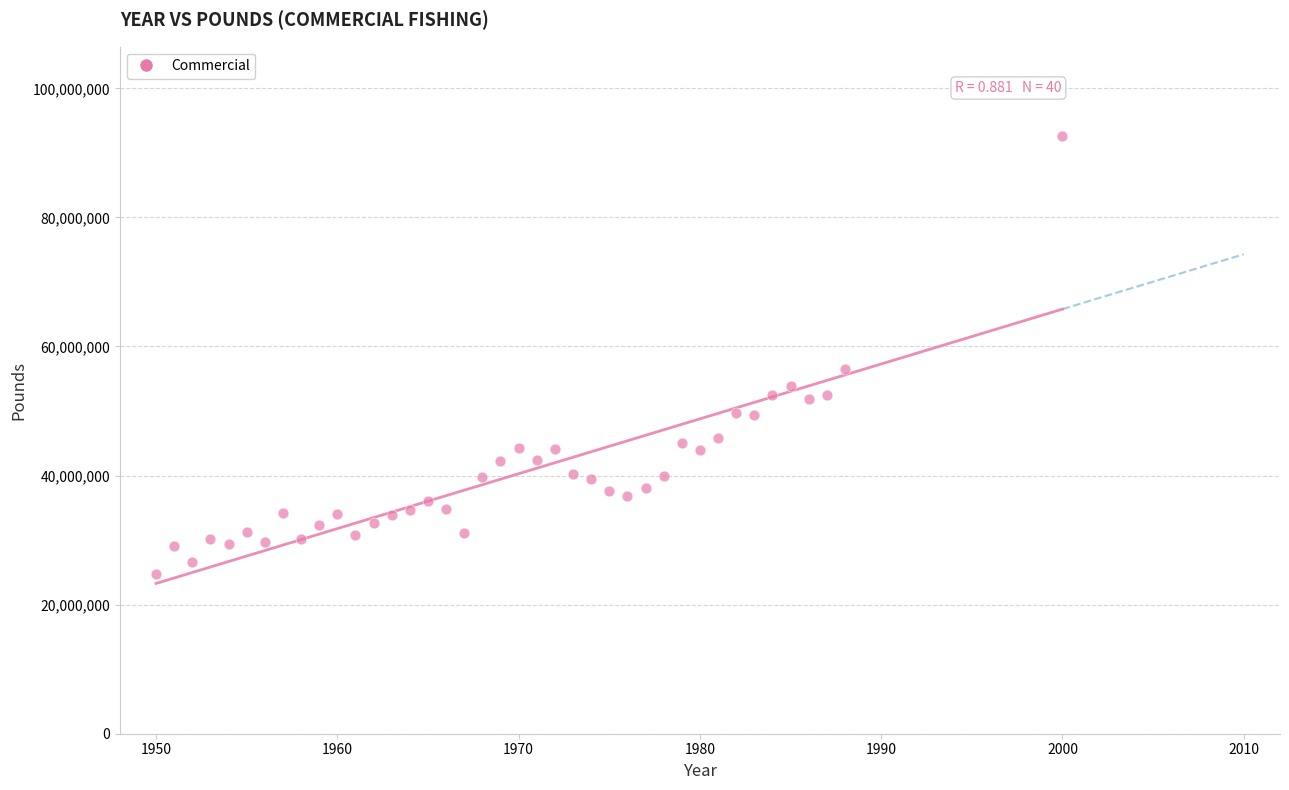

What is the range of Y values (max minus min)?

67812577